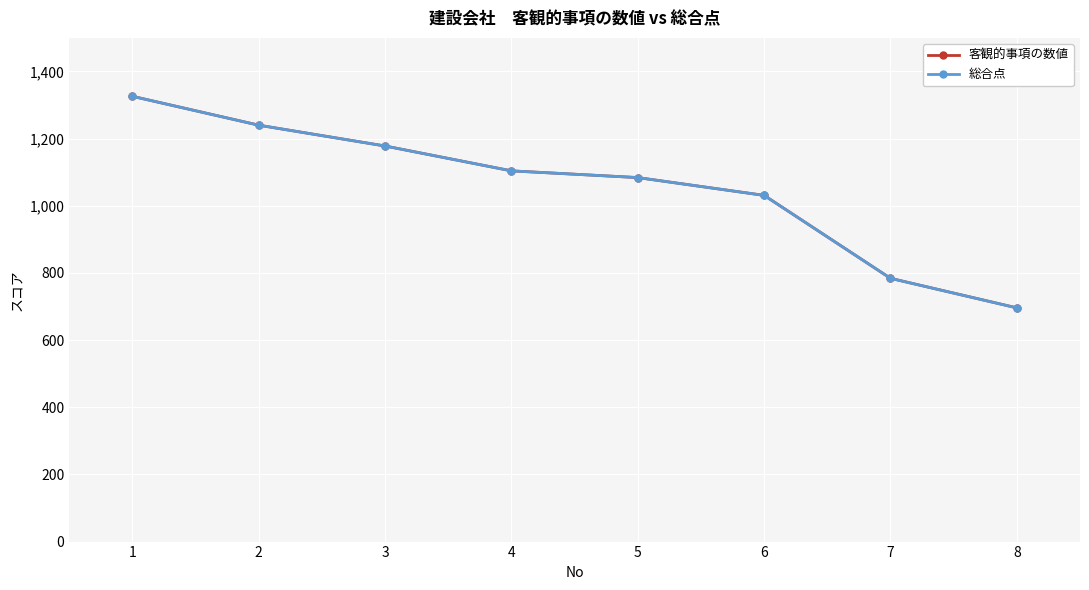

At 3, list the series in order from largest to smallest.

客観的事項の数値, 総合点